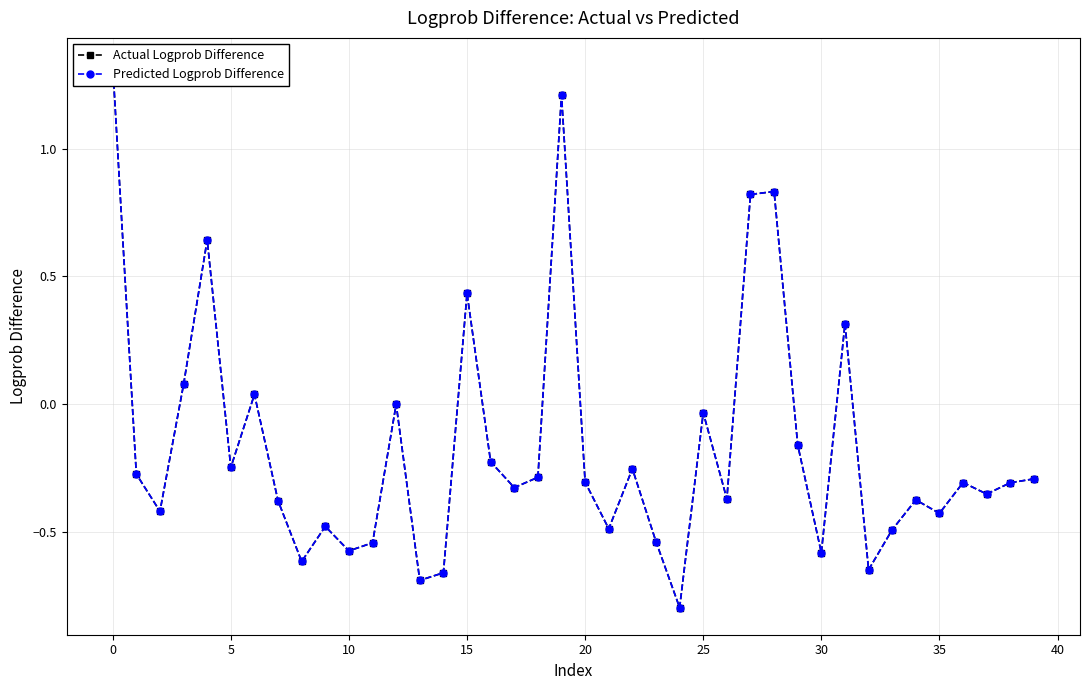

Does the chart display data point markers on the line(s)?

Yes